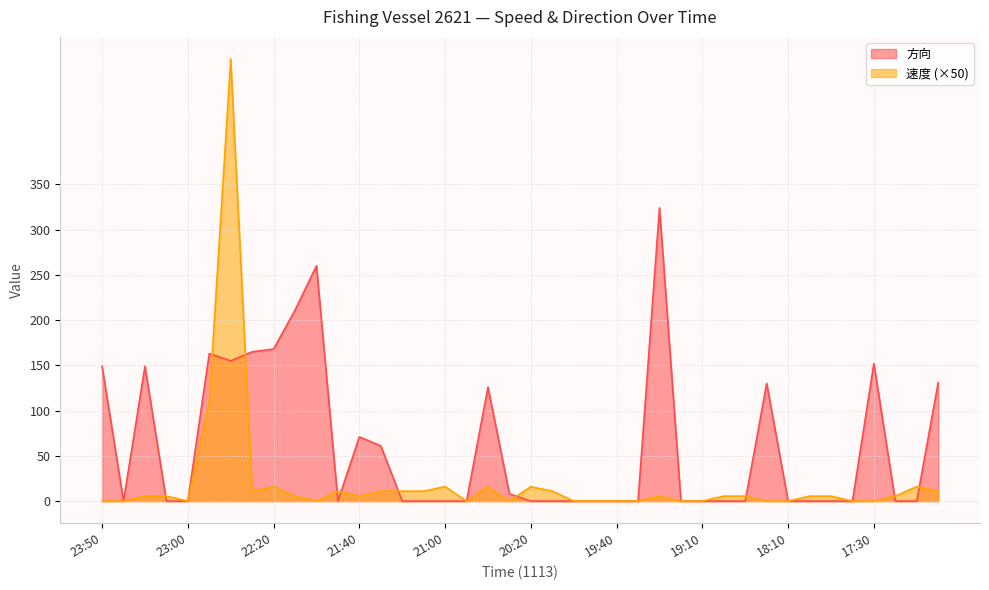

List the labels in order of 速度 value, largest first.

22:40, 22:50, 22:20, 21:00, 20:40, 20:20, 17:10, 22:30, 21:50, 21:30, 21:20, 21:10, 20:10, 17:00, 23:20, 23:10, 22:10, 21:40, 19:20, 18:40, 18:30, 18:00, 17:50, 17:20, 23:50, 23:40, 23:00, 22:01, 20:50, 20:30, 20:00, 19:50, 19:40, 19:30, 19:11, 19:10, 18:20, 18:10, 17:40, 17:30